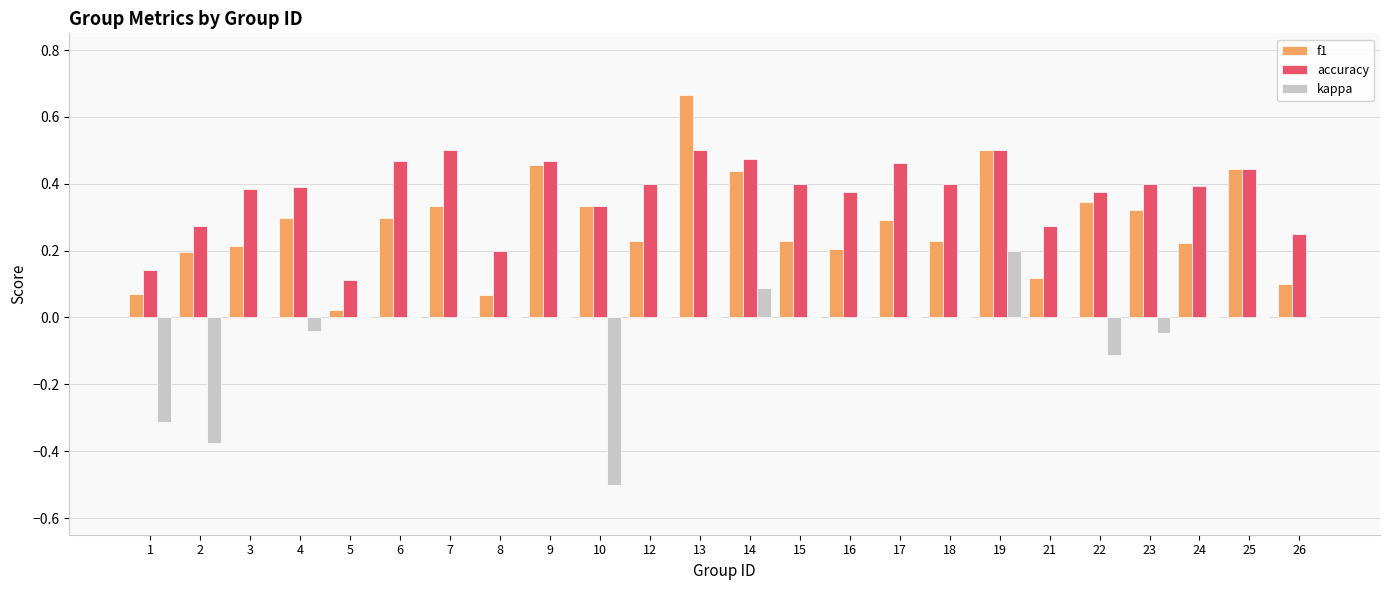

Where is f1 nearest to the value 0?

5